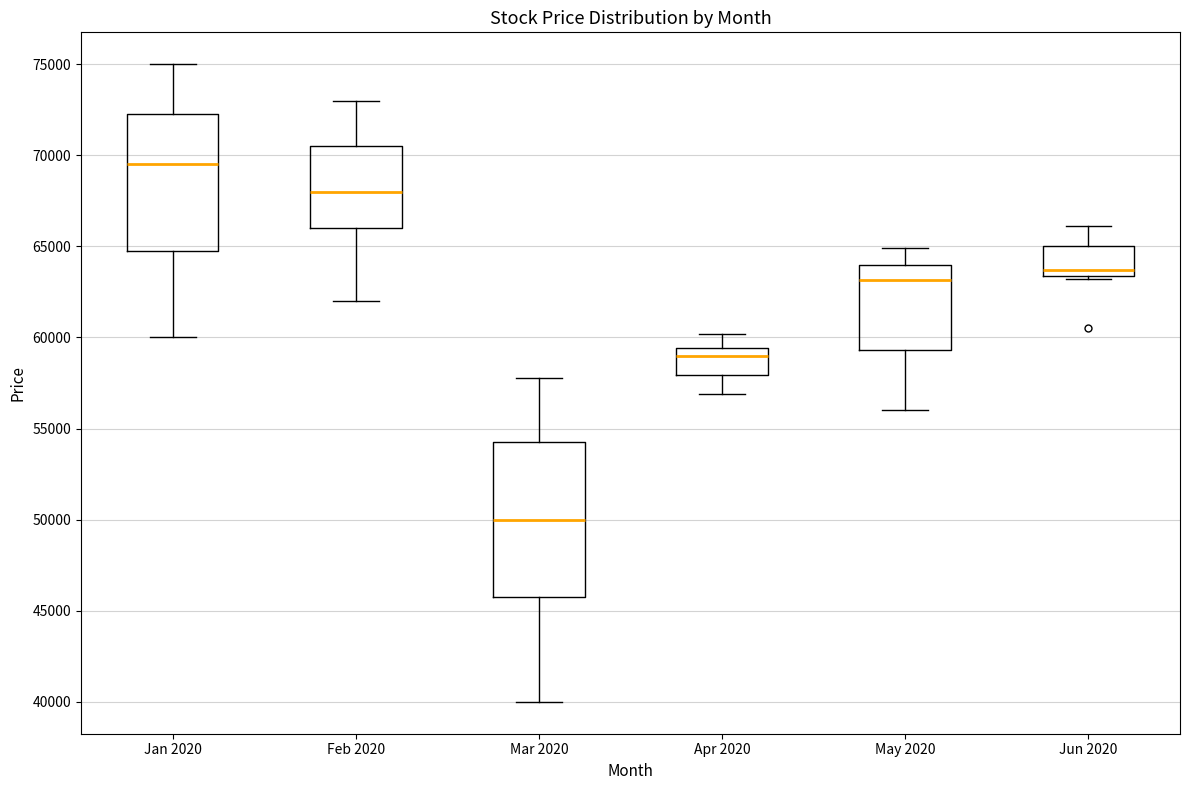

Reading left to right, transcribe this box plot: for each box, give where its median line is, the range the box spans, and where its two whiskers end, as read against the y-axis. The values are not printed on the chart, so give them approximately, as read against the axis.

Jan 2020: median 69500, box 65000 to 72500, whiskers 60000 to 75000
Feb 2020: median 68000, box 66000 to 70500, whiskers 62000 to 73000
Mar 2020: median 50000, box 46000 to 54500, whiskers 40000 to 58000
Apr 2020: median 59000, box 58000 to 59500, whiskers 57000 to 60000
May 2020: median 63000, box 59500 to 64000, whiskers 56000 to 65000
Jun 2020: median 63500 (just above the box's lower edge), box 63500 to 65000, whiskers 63000 to 66000